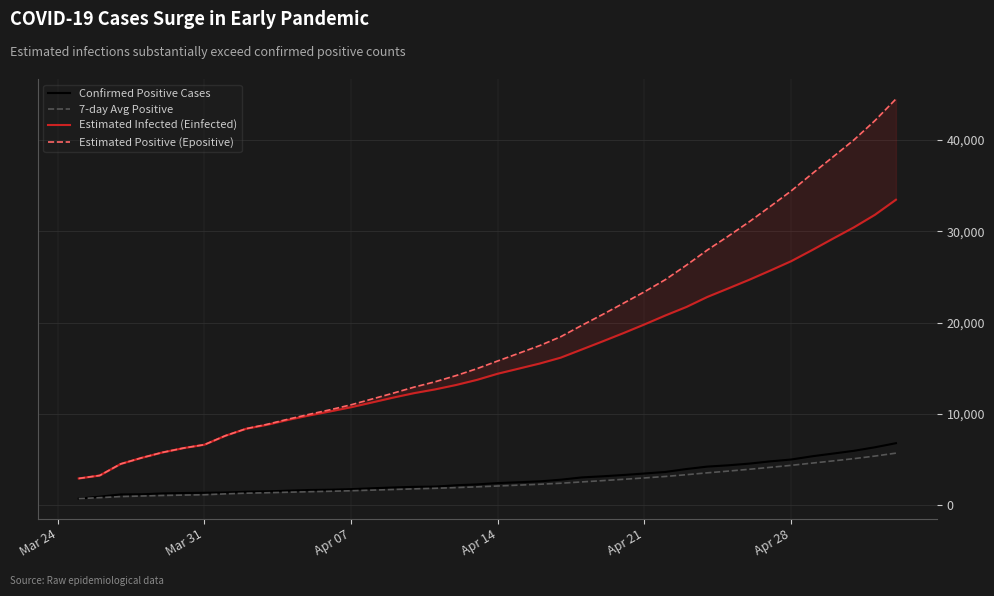

The value of Confirmed Positive Cases at Apr 28 is 2104.5. True or false?

False